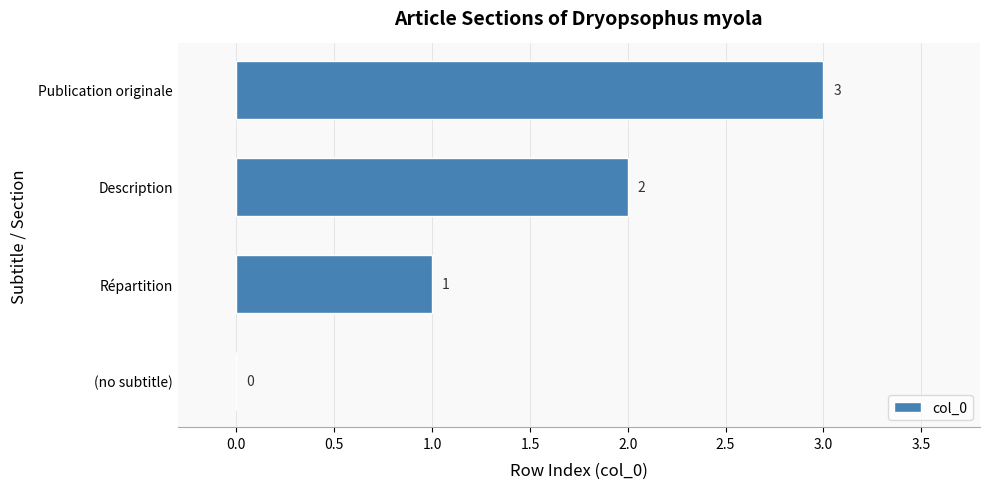

What is the maximum value shown in the chart?

3